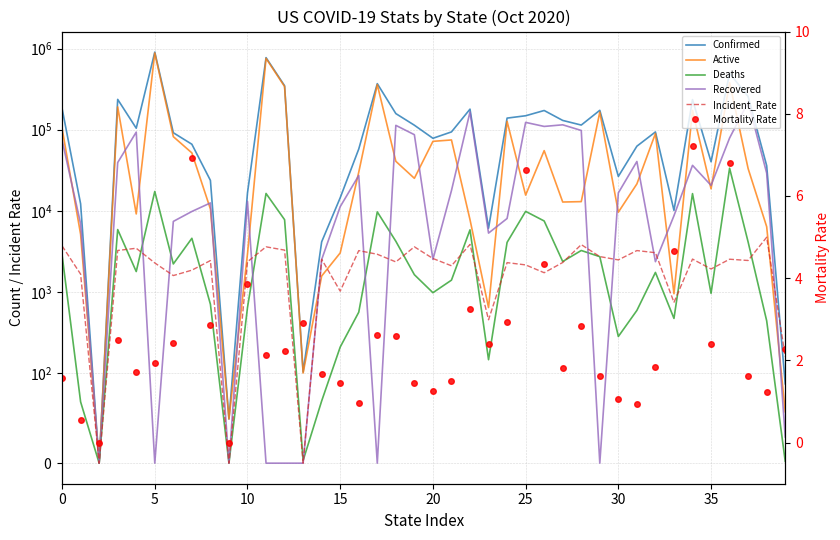

Does the chart display data point markers on the line(s)?

No